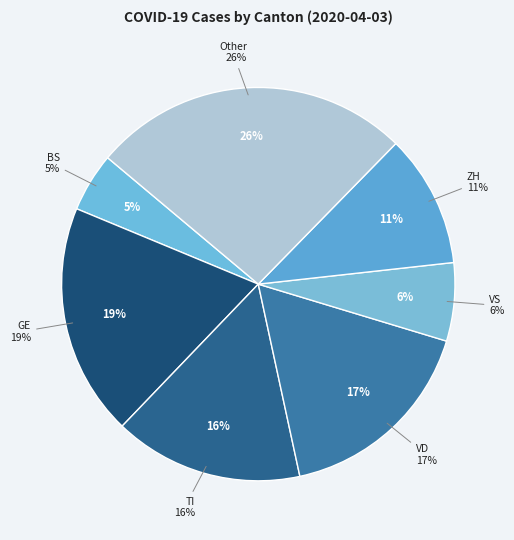

How much of the chart is everything except GE?

80.9%